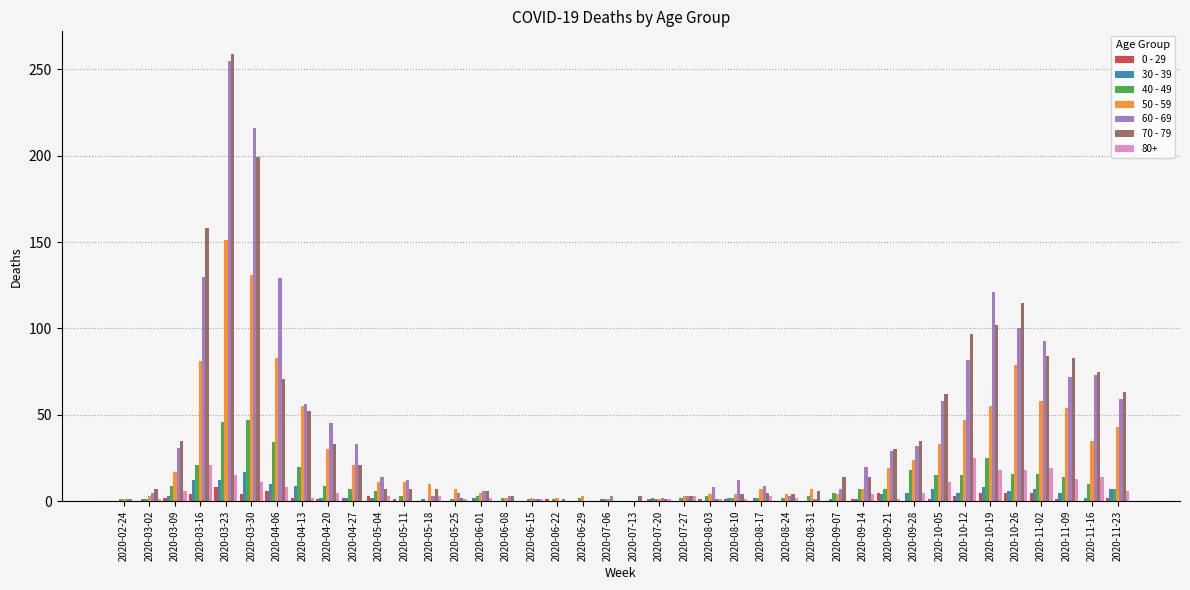

True or false: 70 - 79 has a value of 30 at 2020-09-21.

True